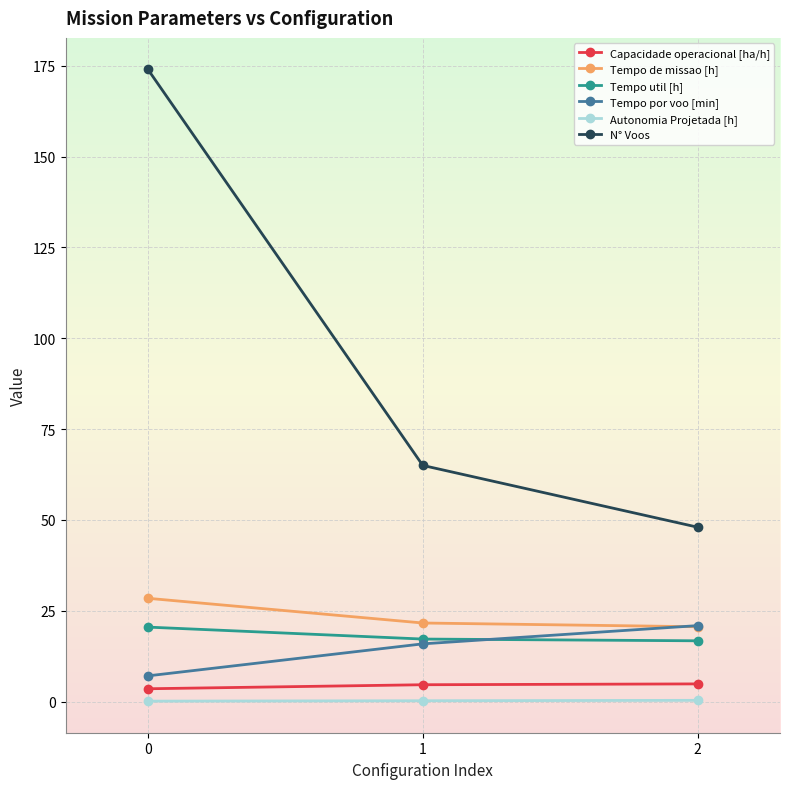

How many lines are shown in the chart?

6